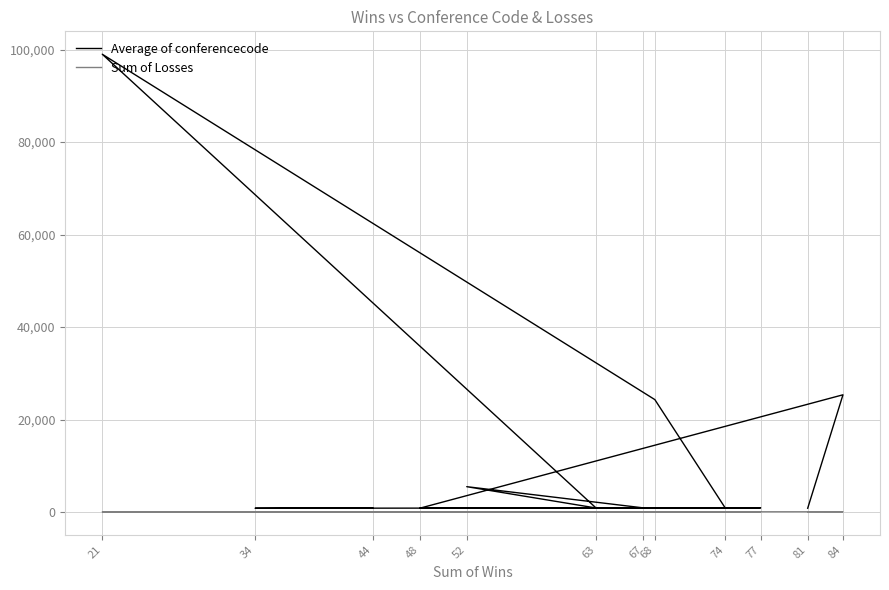

Reading left to right, what are all the values shown in this chart?

Average of conferencecode: 821	25354	823	827	24312	99001	875	5486	905	911	818	923
Sum of Losses: 61	58	44	55	72	25	73	52	49	63	55	62